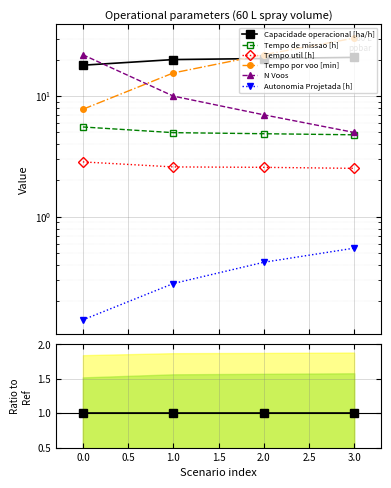

How many lines are shown in the chart?

6